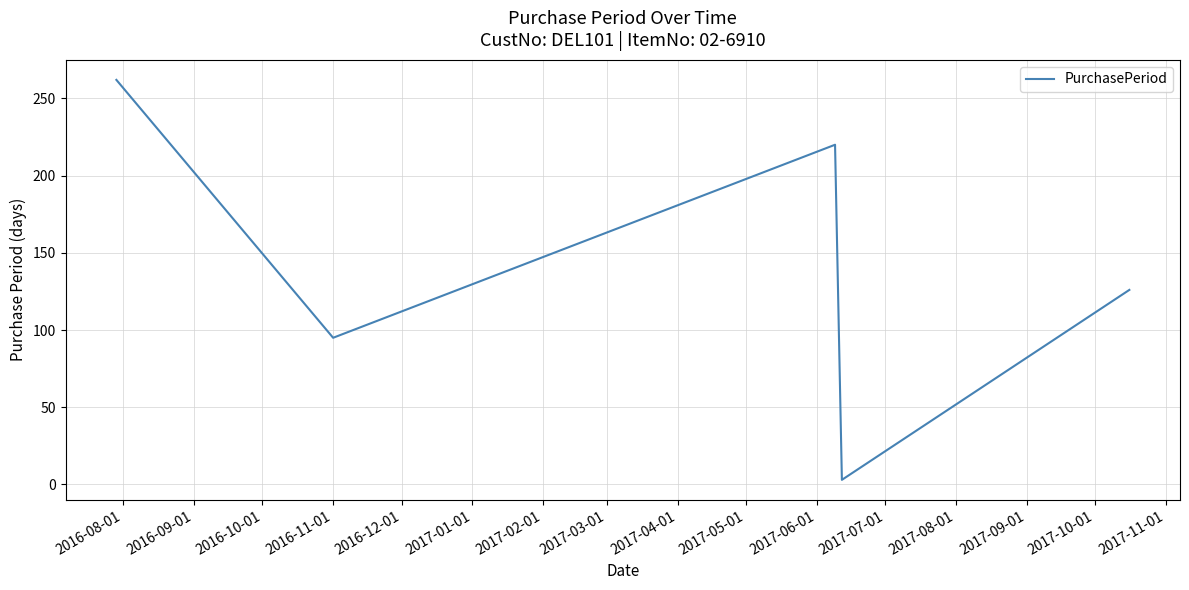

How many series are shown in this chart?

1